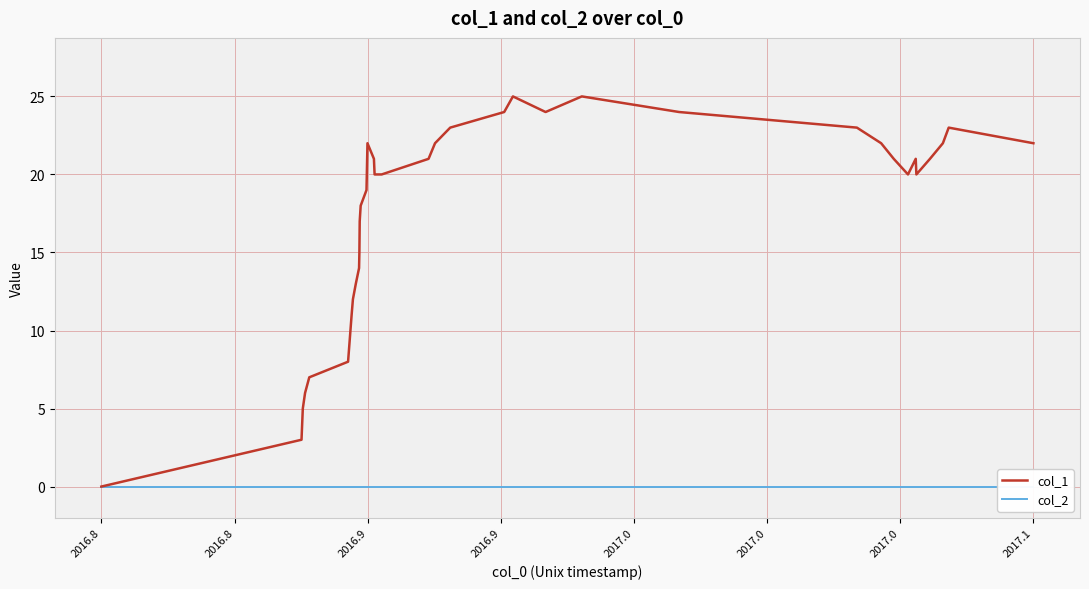

What is the maximum value for col_1?

25